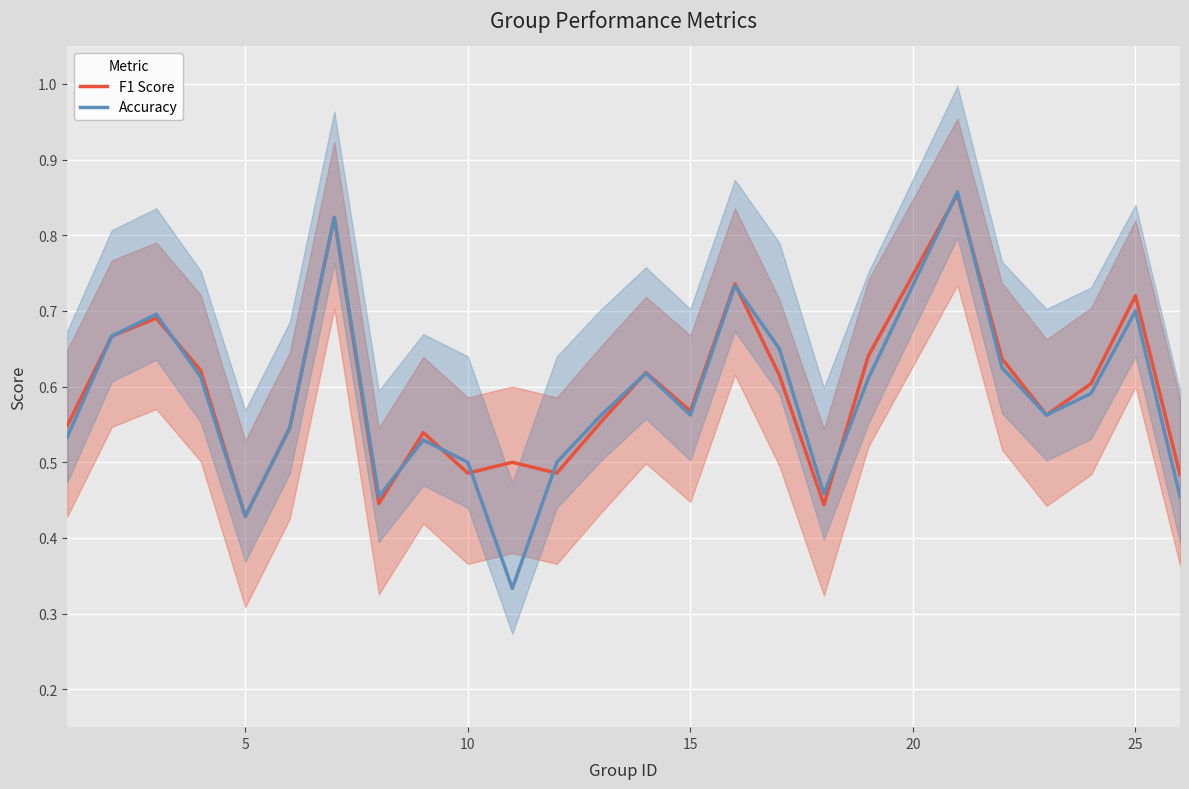

Where is the first local minimum for Accuracy?

5